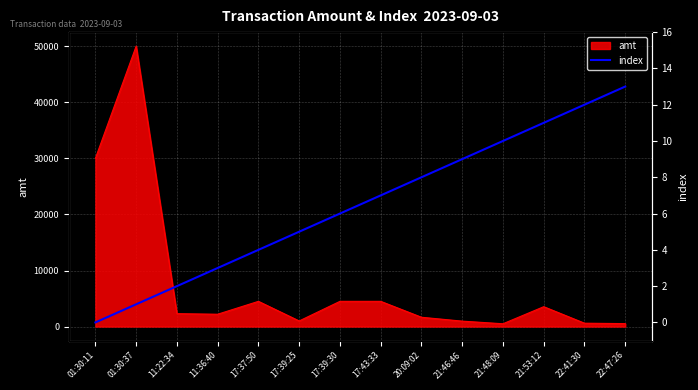

Rank the categories by value from highest to lowest.

22:47:26, 22:41:30, 21:53:12, 21:48:09, 21:46:46, 20:09:02, 17:43:33, 17:39:30, 17:39:25, 17:37:50, 11:36:40, 11:22:34, 01:30:37, 01:30:11